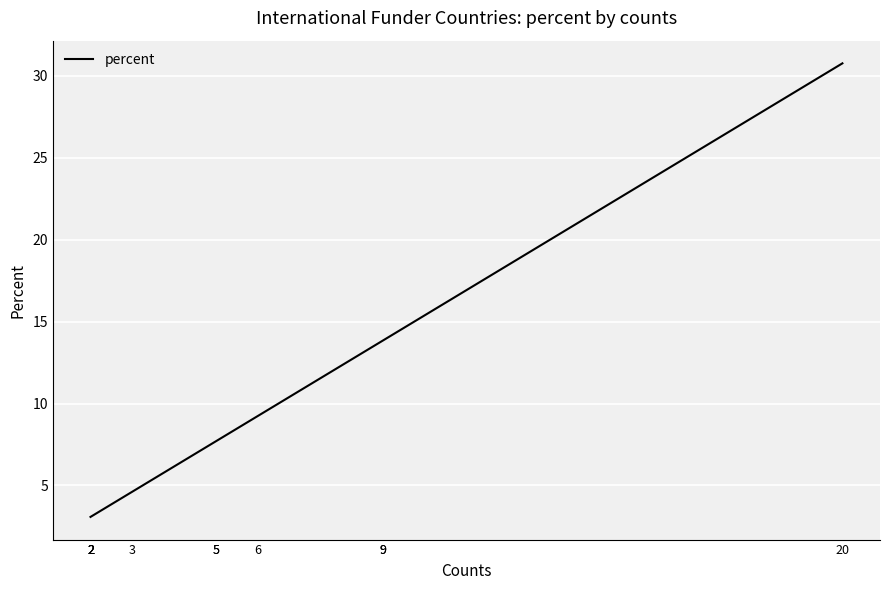

What is the maximum value shown in the chart?

30.8